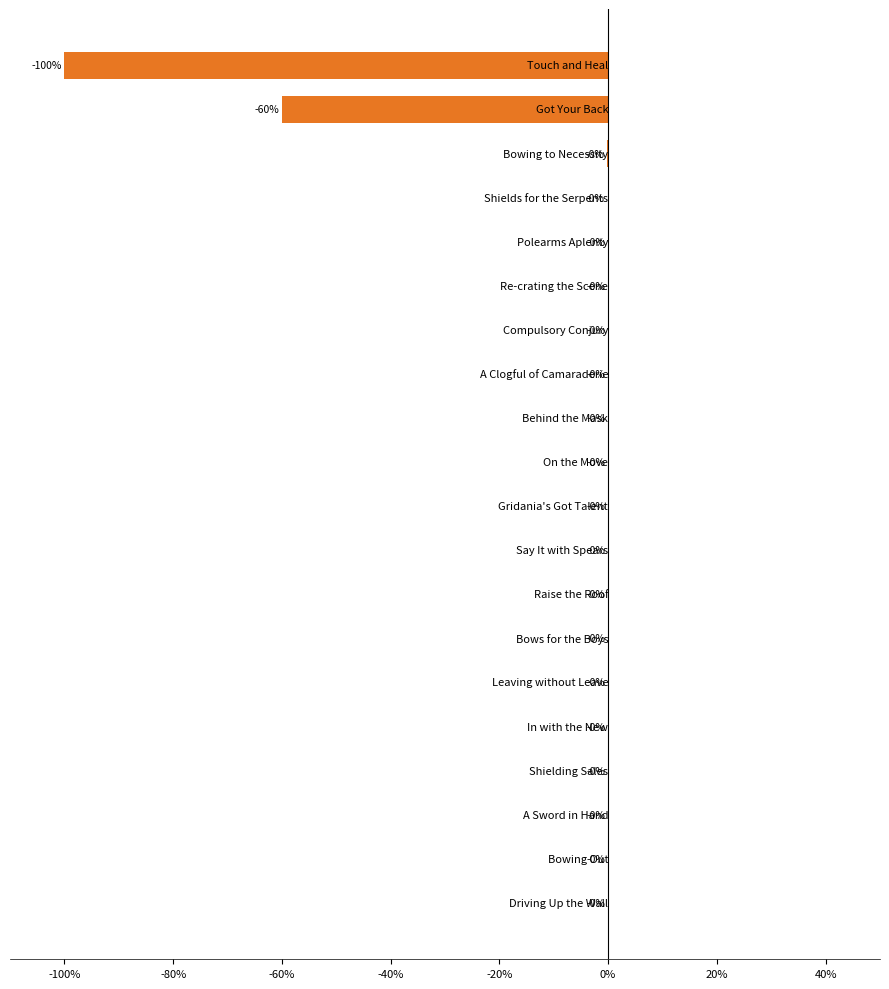

What is the average value?

-8.0